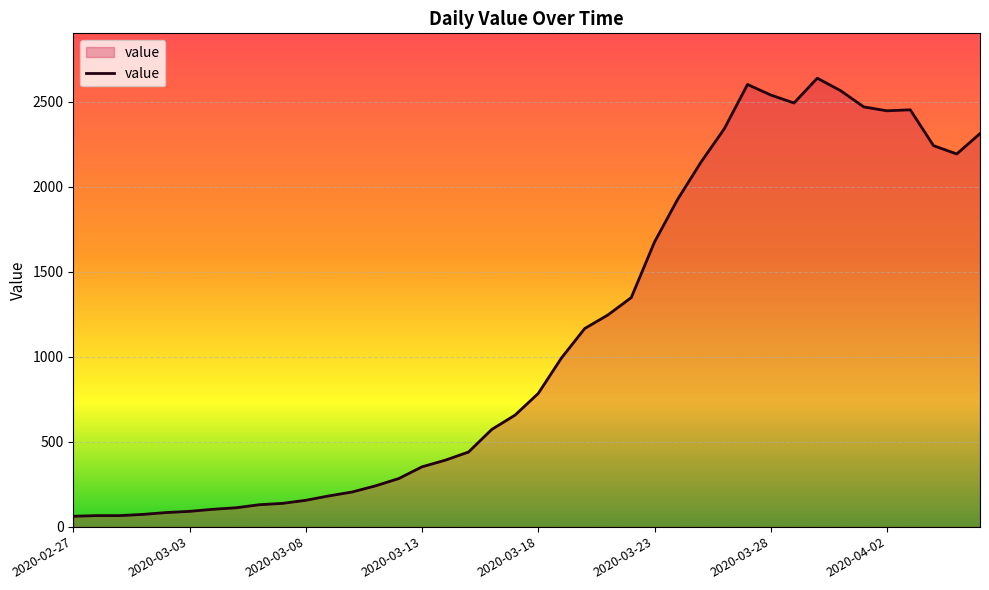

What is the greatest value displayed?

2639